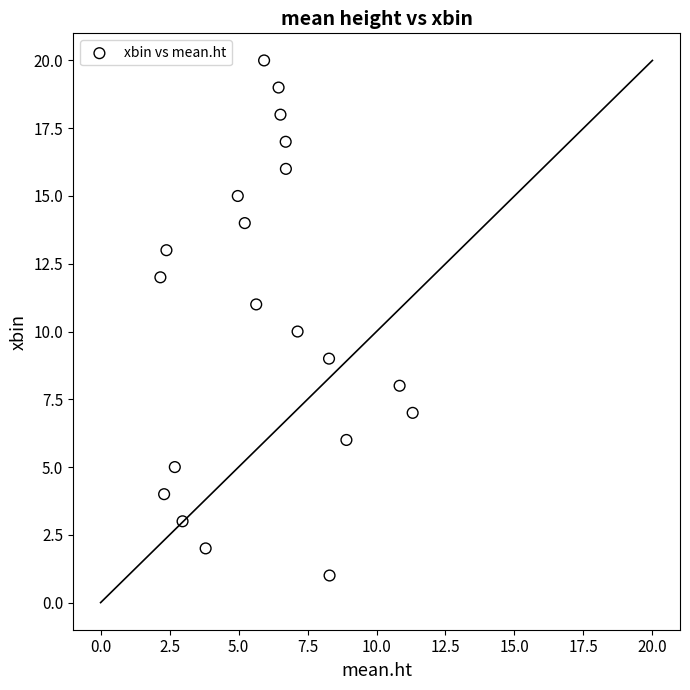

How many data points are displayed?

20